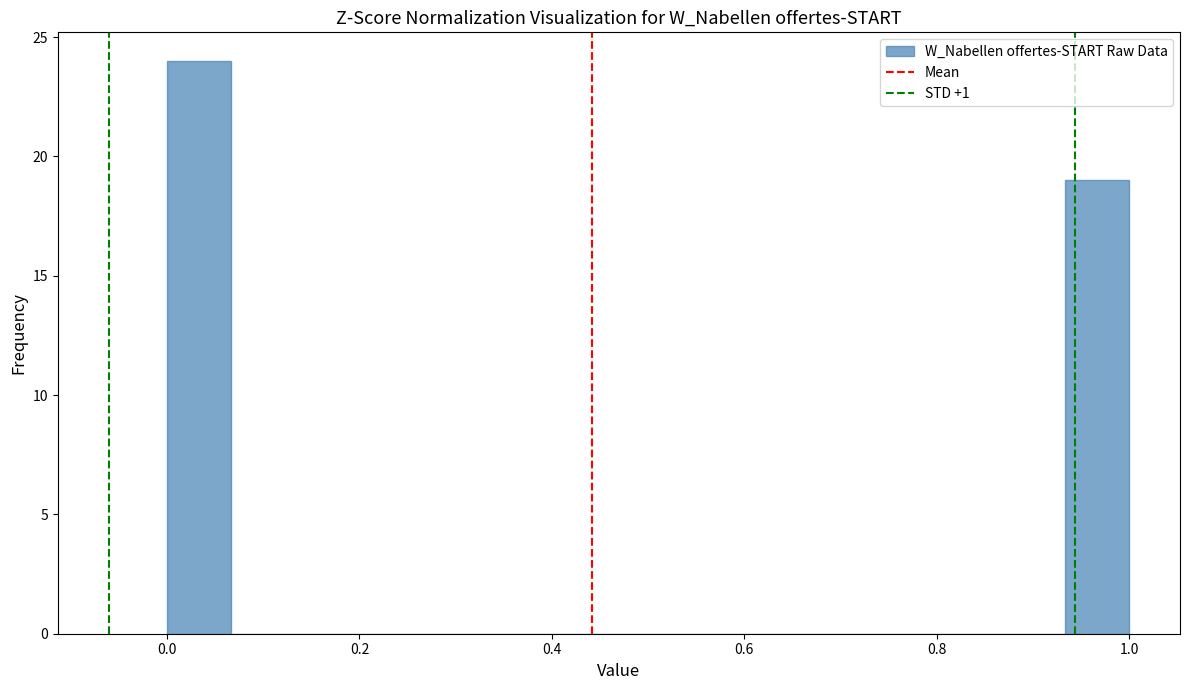

Around what value on the x-axis is the tallest bar? Give the approximate position of its centre, as read against the axis.

0.04